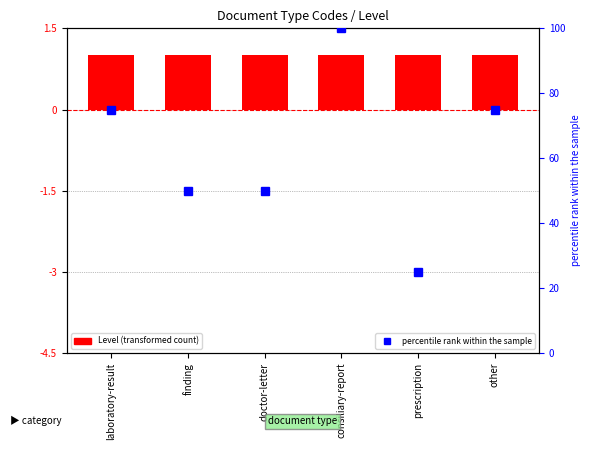

Reading left to right, what are all the values shown in this chart?

Level: 1	1	1	1	1	1
percentile rank within the sample: 75	50	50	100	25	75